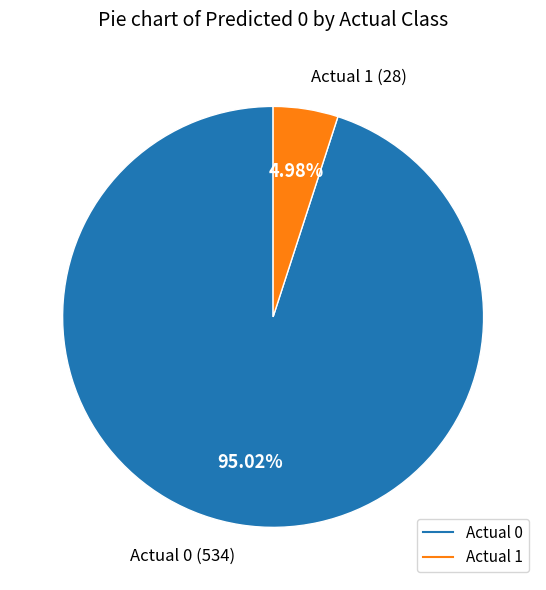

Is there a majority slice in this chart?

Yes